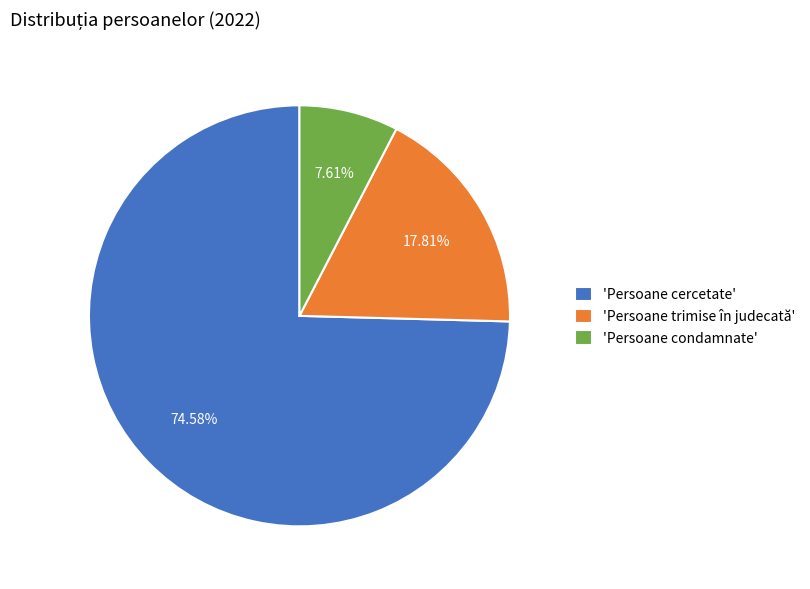

How many segments does this pie chart have?

3